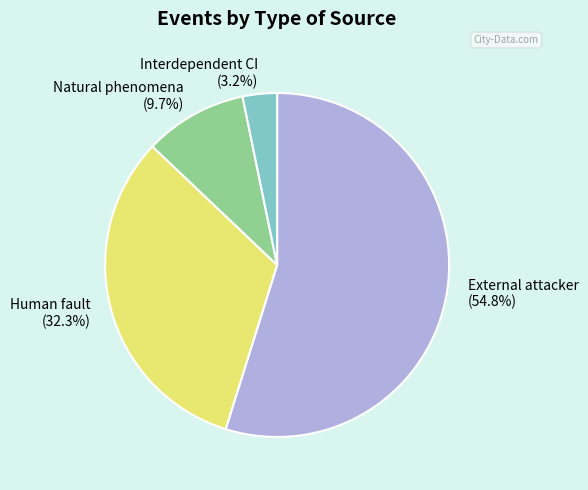

Which category has the smallest portion of the pie?

Interdependent CI